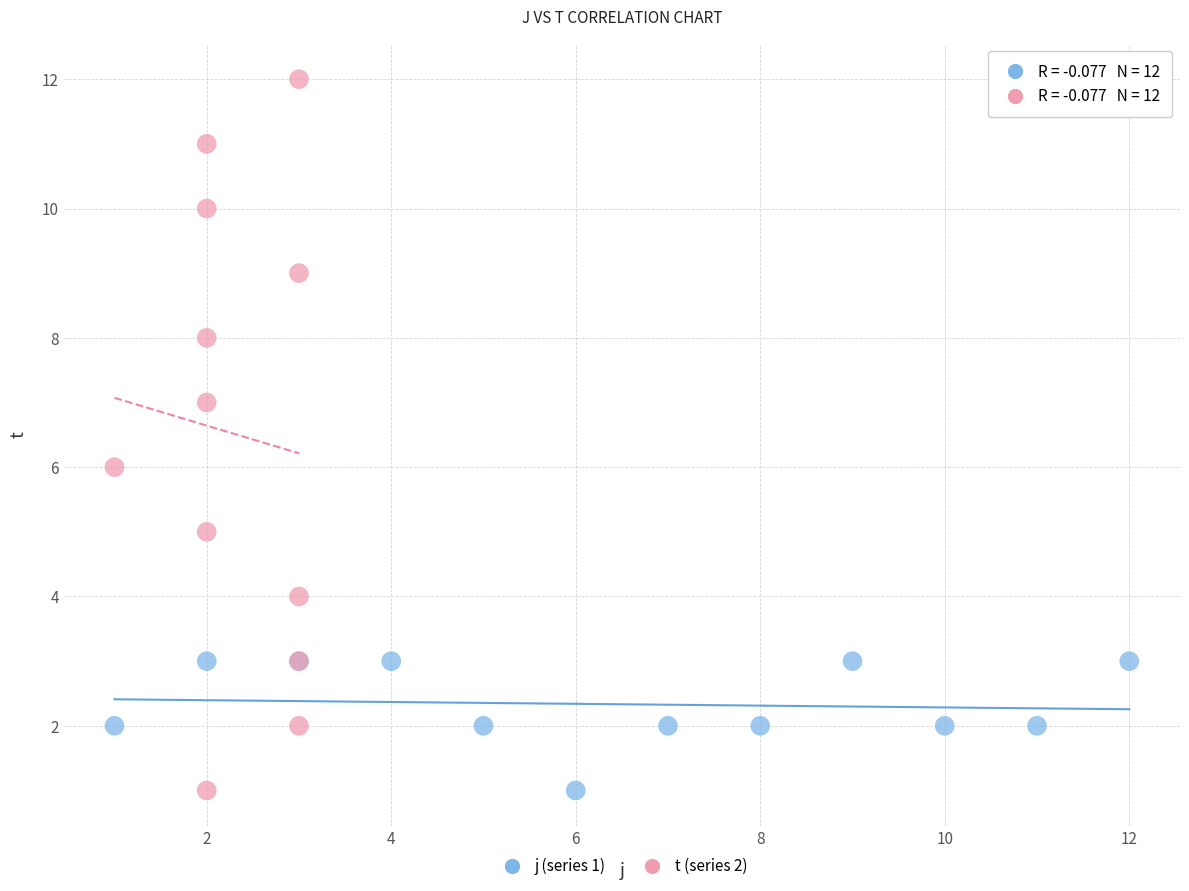

Which series has the widest spread of Y values?

t (series 2)